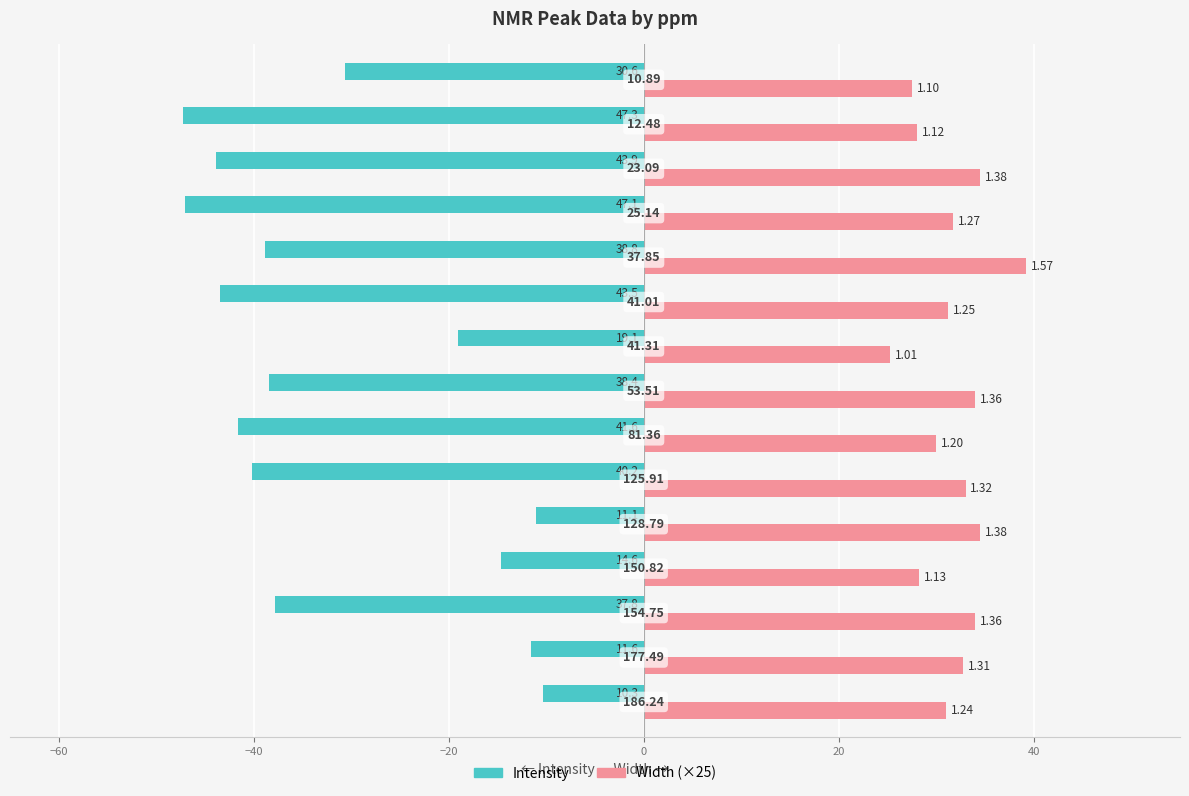

What are all the series names shown in the legend?

Intensity, Width (×25)